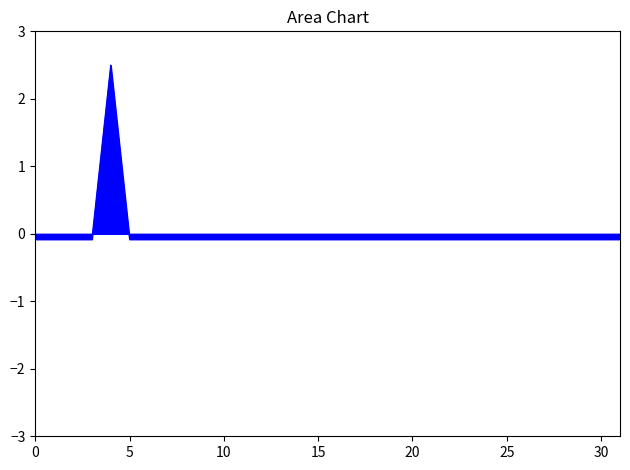

What is the greatest value displayed?

2.5